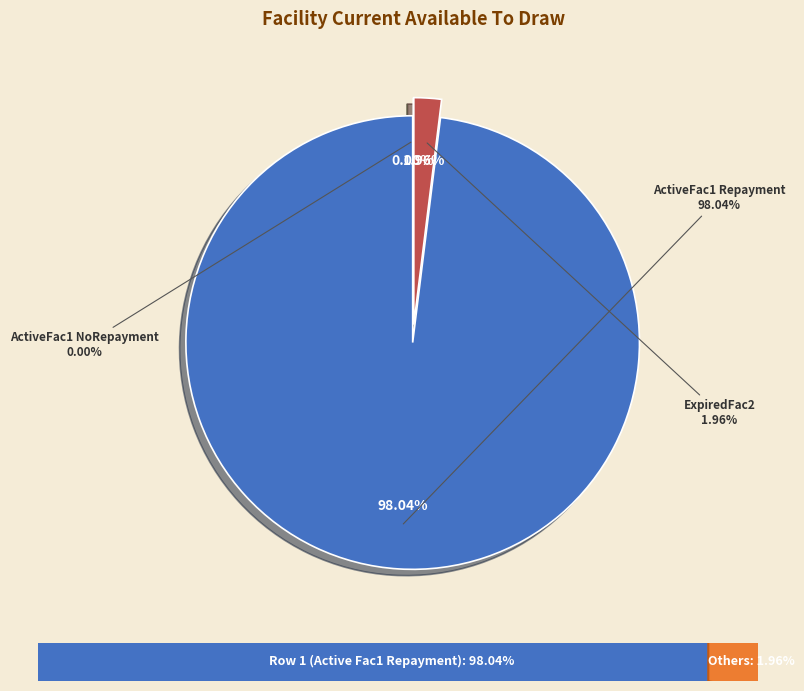

Combined, do Expanded_Scenario1_ActiveFac1_Repayment and Expanded_Scenario1_ExpiredFac2 account for over 50%?

Yes